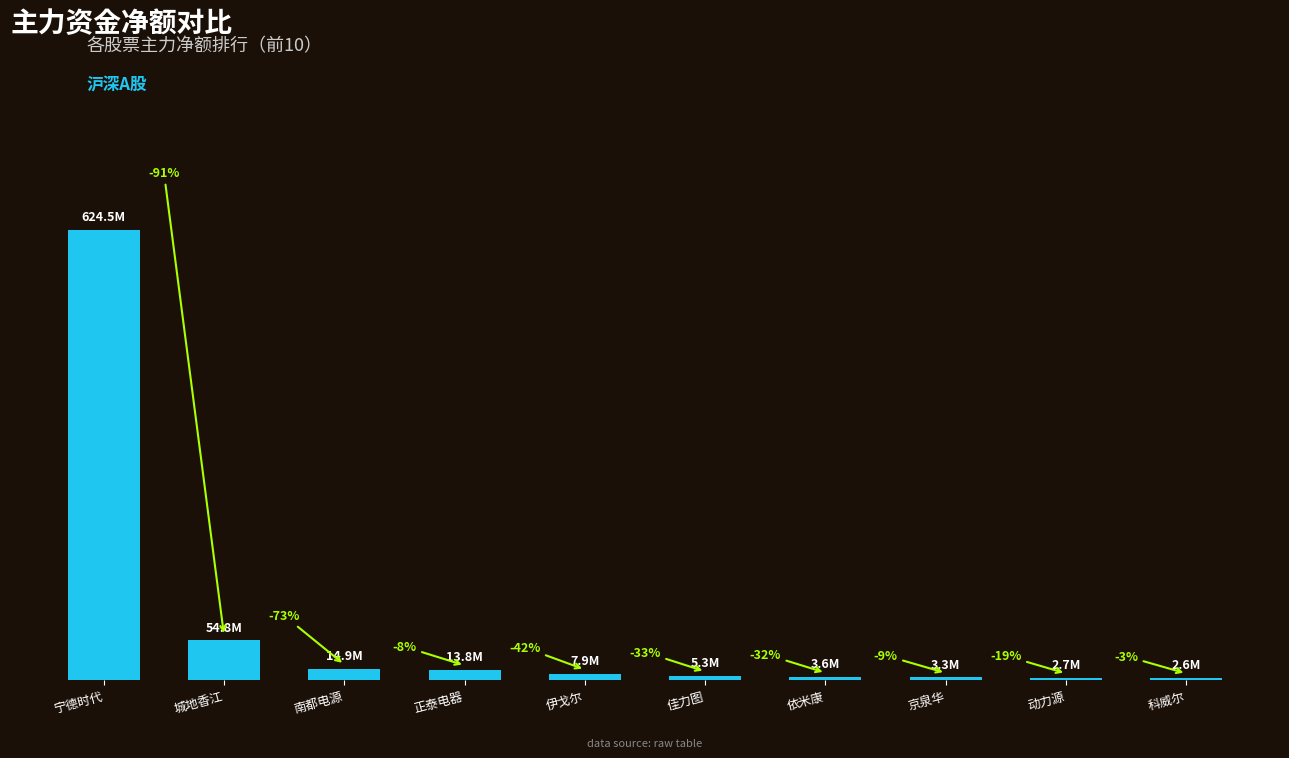

What is the maximum value shown in the chart?

624491611